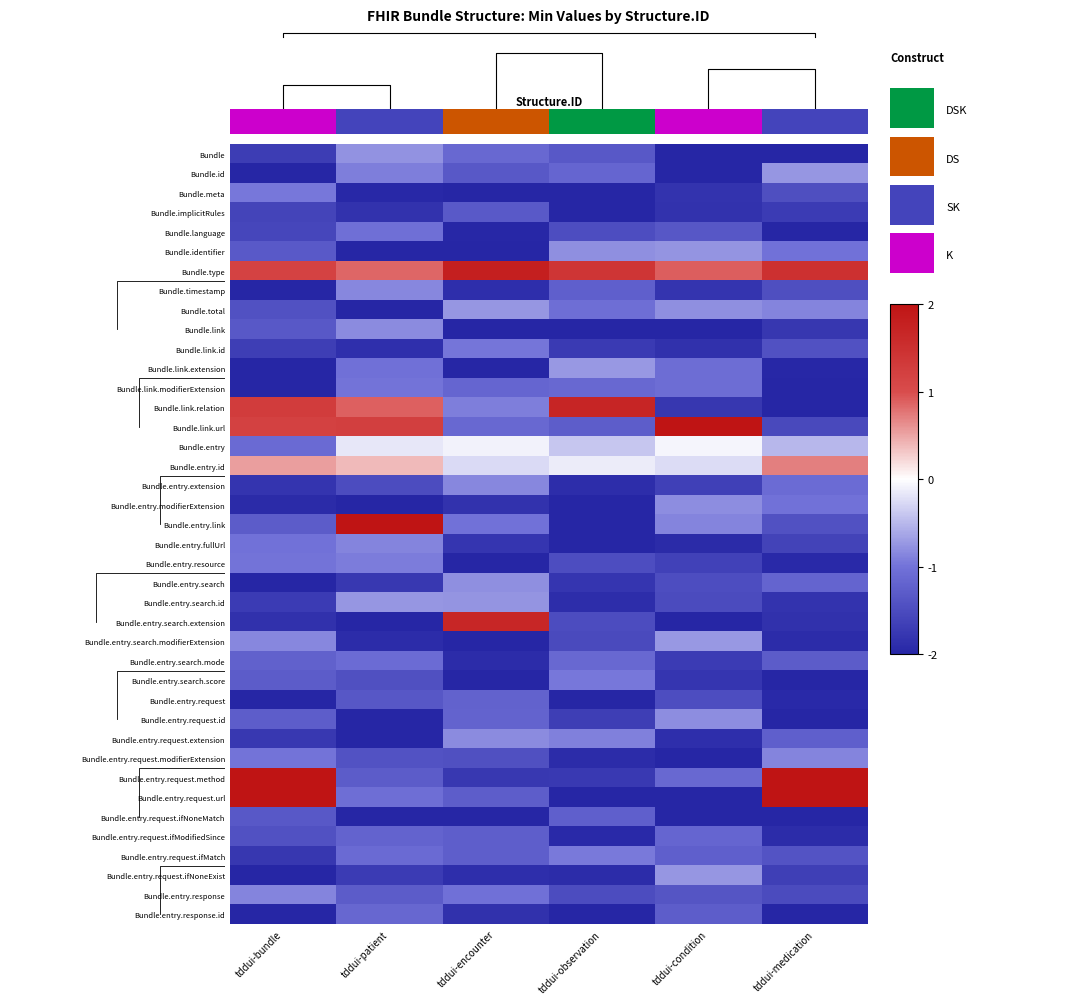

Which series changed the most between tddui-observation and tddui-condition?

Bundle.link.relation